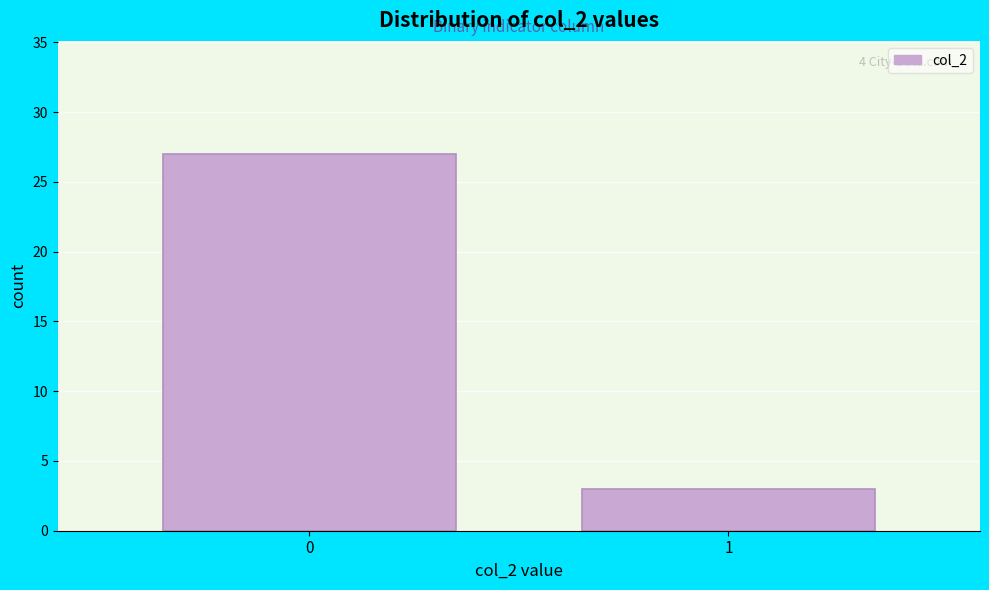

Reading left to right, what are all the values shown in this chart?

27	3